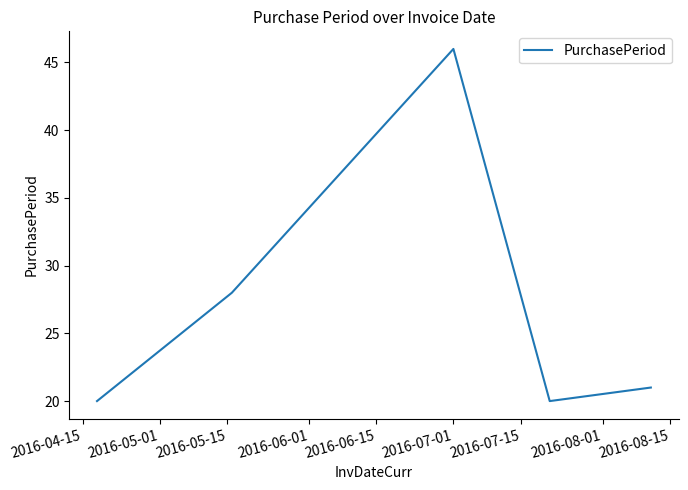

What is the difference between the maximum and minimum values?

26